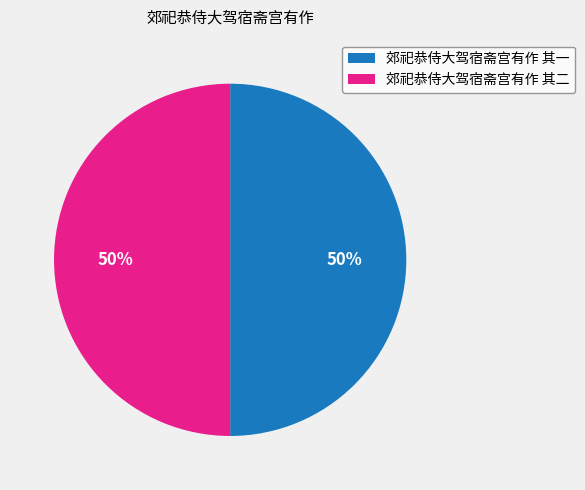

True or false: 郊祀恭侍大驾宿斋宫有作 其一 accounts for 64% of the total.

False